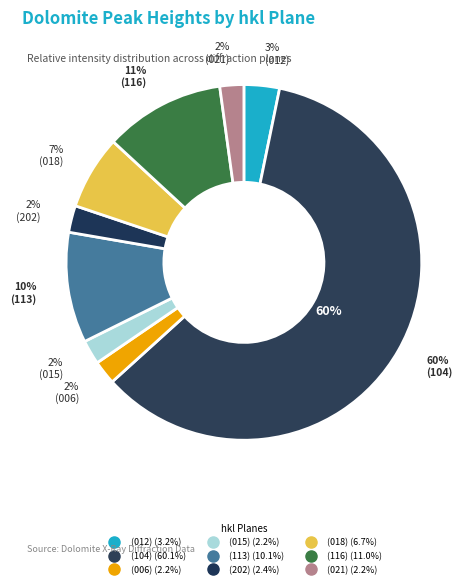

Is it true that (018) is 1% of the pie?

False